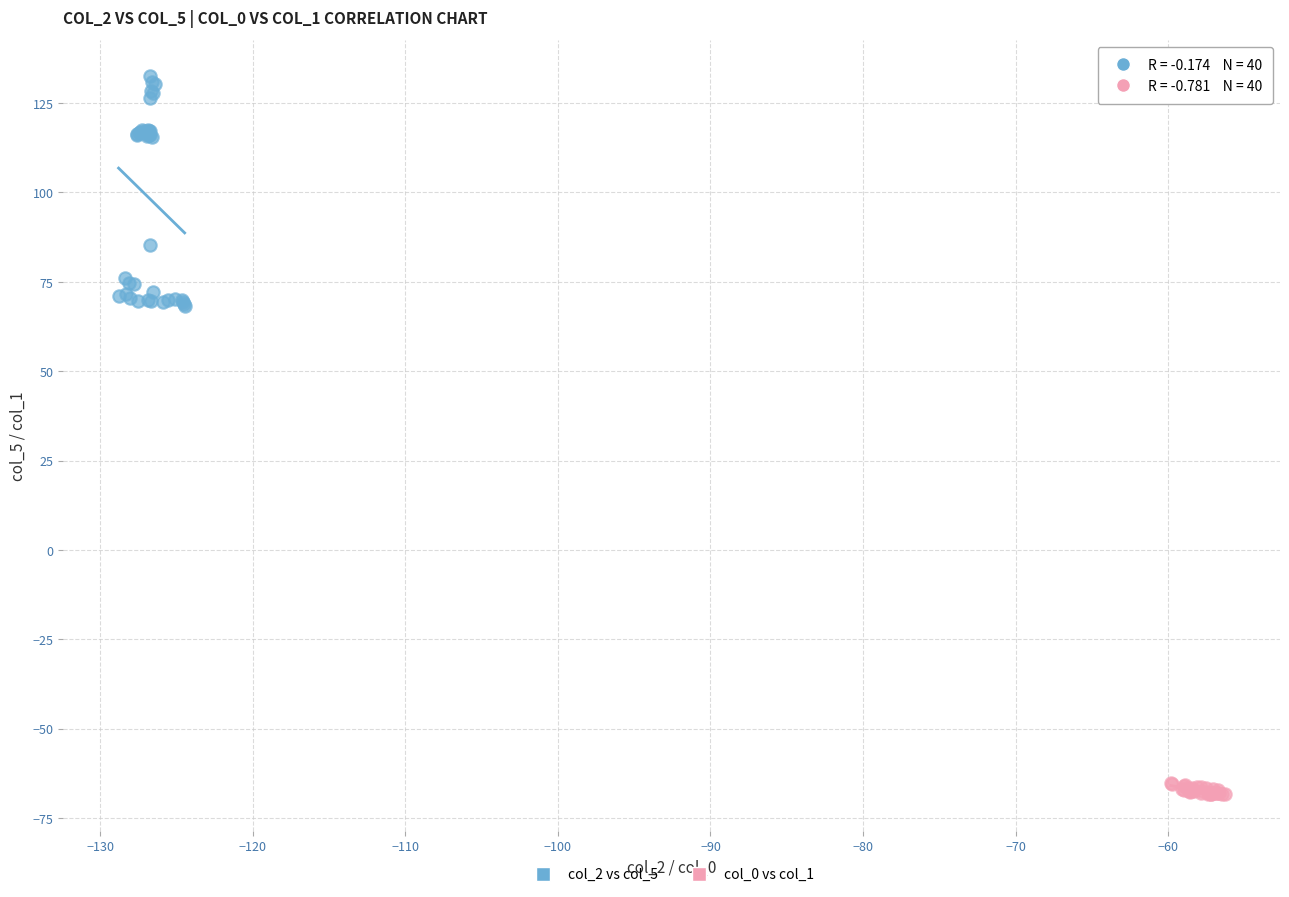

Which series reaches the maximum Y coordinate?

col_2 vs col_5